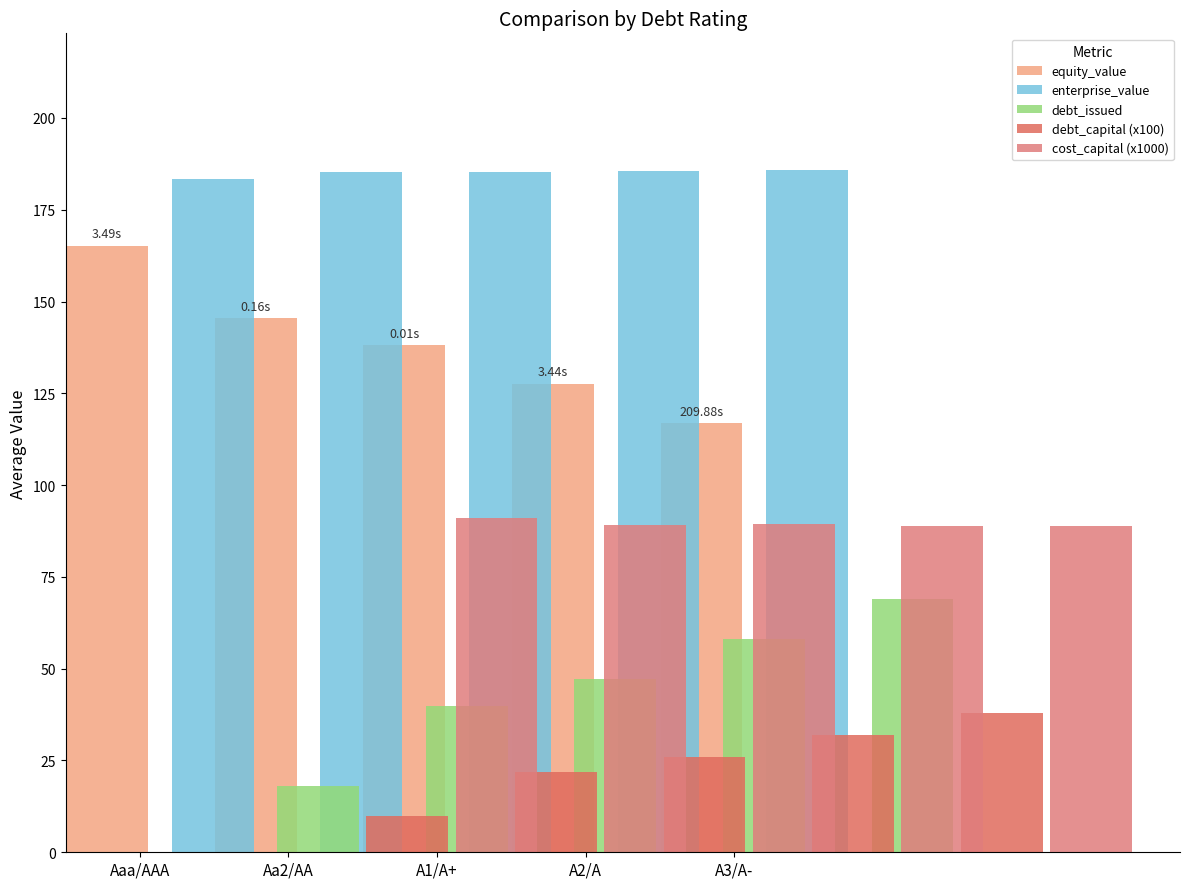

How many bars are there in each group?

5